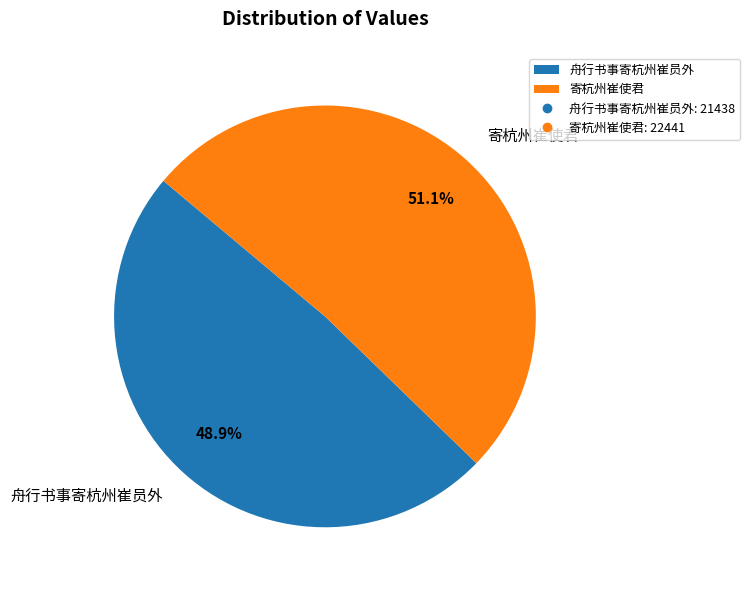

What percentage is the 舟行书事寄杭州崔员外 slice, to the nearest percent?

49%